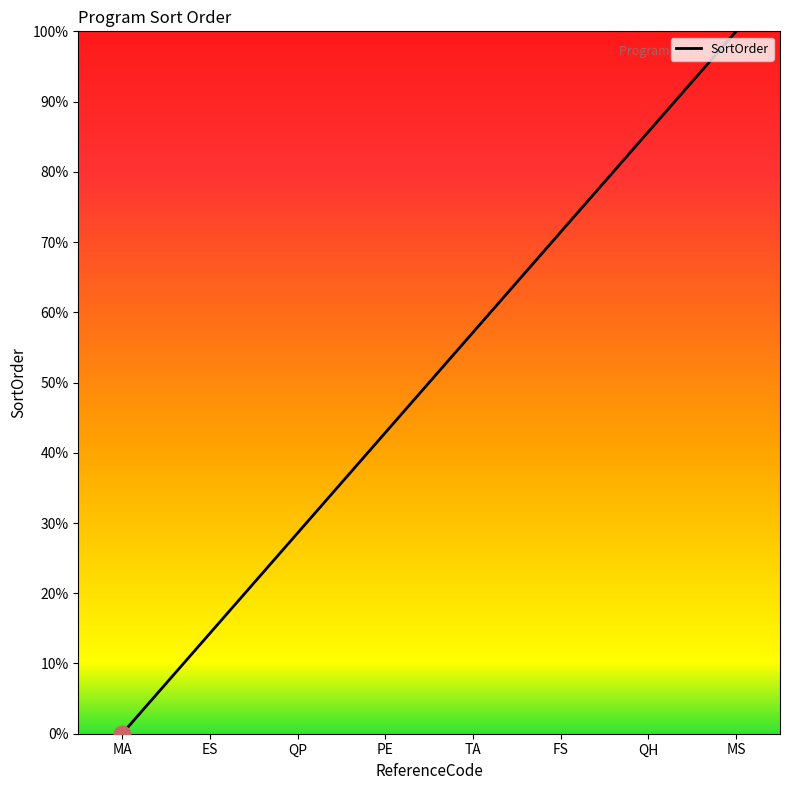

Reading left to right, extract all data points from this chart.

0.0	14.3	28.6	42.9	57.1	71.4	85.7	100.0